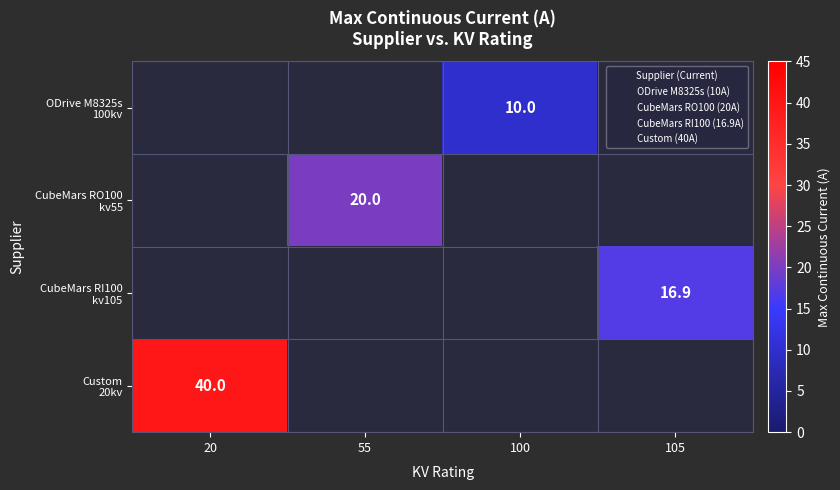

The value of CubeMars RI100 kv105 at 105 is 16.9. True or false?

True